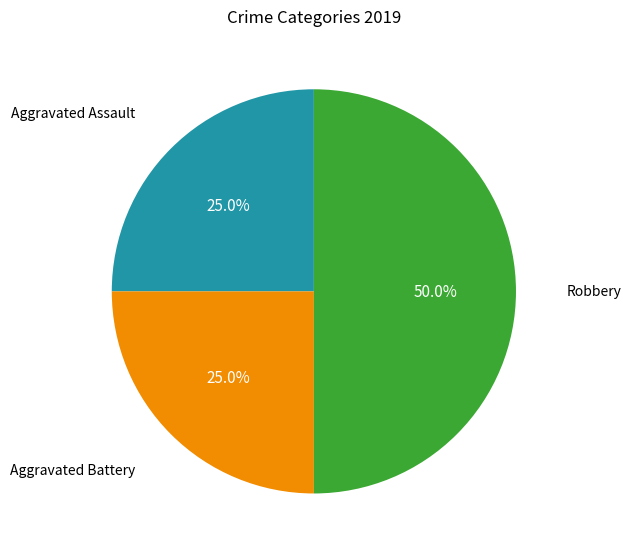

What percentage do Robbery and Aggravated Battery together represent?

75.0%